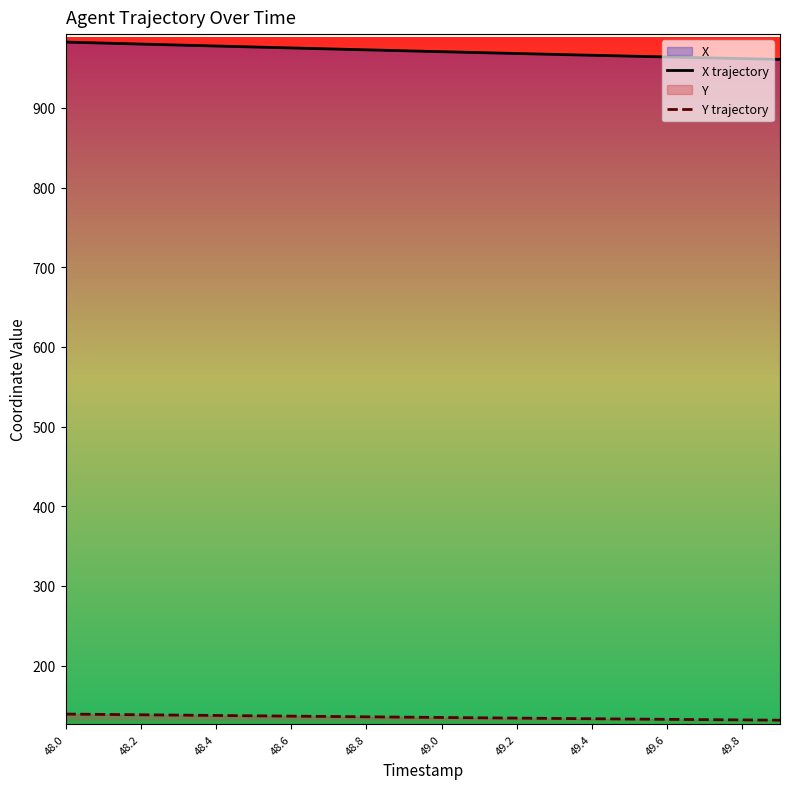

True or false: Y trajectory and X trajectory cross at least once.

False